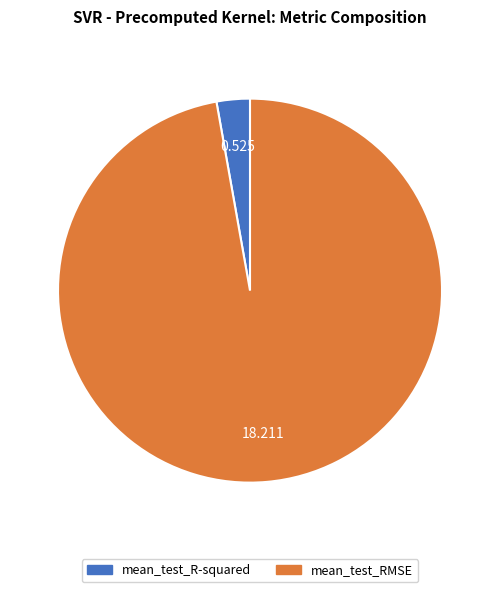

Is mean_test_R-squared the majority of the pie?

No